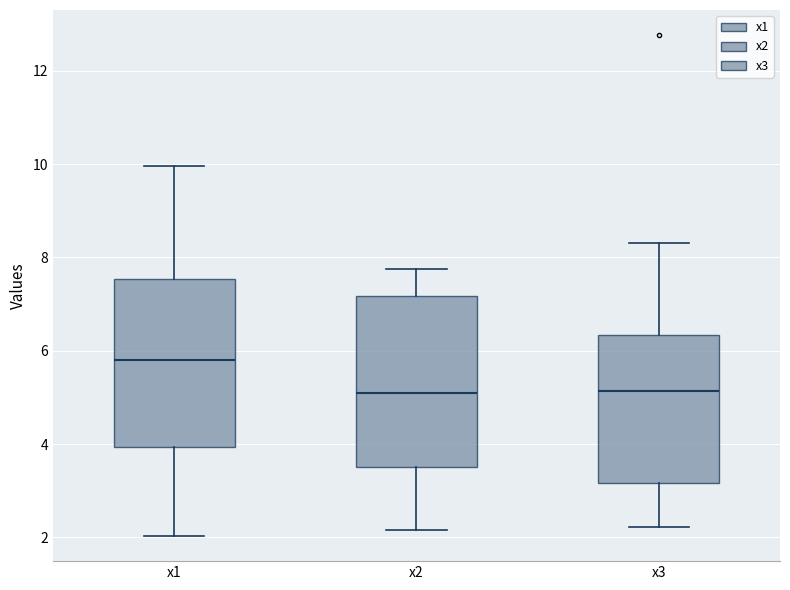

Reading left to right, transcribe this box plot: for each box, give where its median line is, the range the box spans, and where its two whiskers end, as read against the y-axis. The values are not printed on the chart, so give them approximately, as read against the axis.

x1: median 5.8, box 4.0 to 7.6, whiskers 2.0 to 10.0
x2: median 5.0, box 3.6 to 7.2, whiskers 2.2 to 7.8
x3: median 5.2, box 3.2 to 6.4, whiskers 2.2 to 8.4